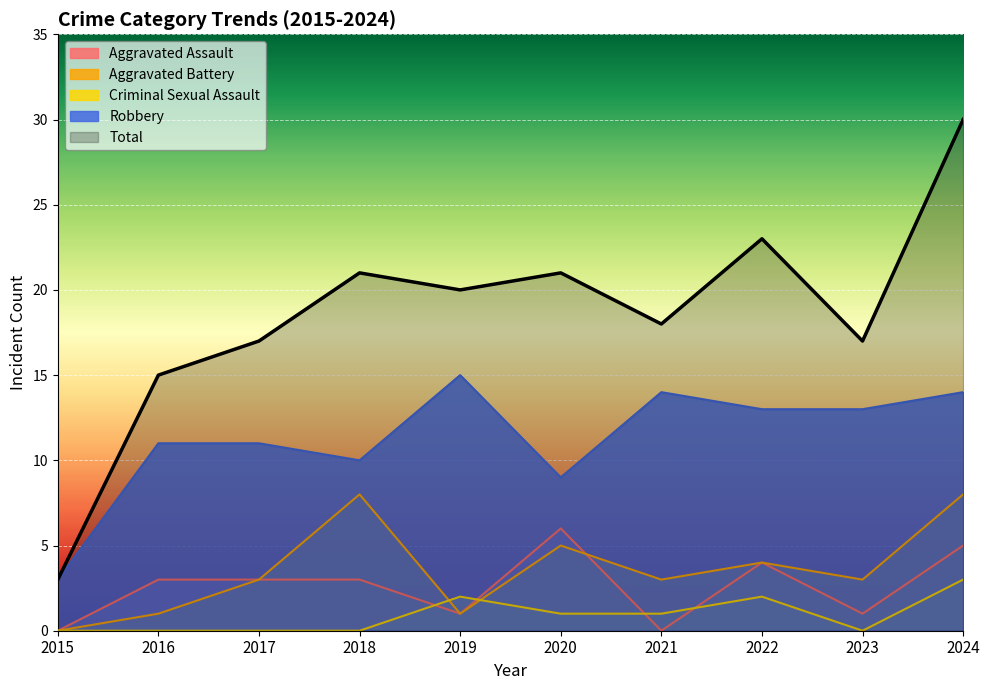

Reading left to right, list all the values displayed in this chart.

Aggravated Assault: 0	3	3	3	1	6	0	4	1	5
Aggravated Battery: 0	1	3	8	1	5	3	4	3	8
Criminal Sexual Assault: 0	0	0	0	2	1	1	2	0	3
Robbery: 3	11	11	10	15	9	14	13	13	14
Total: 3	15	17	21	20	21	18	23	17	30